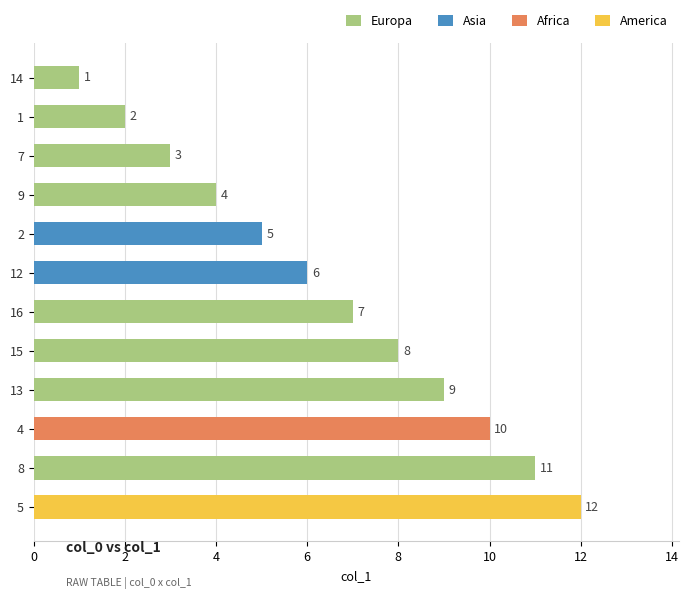

The value at 7 is 3. True or false?

True